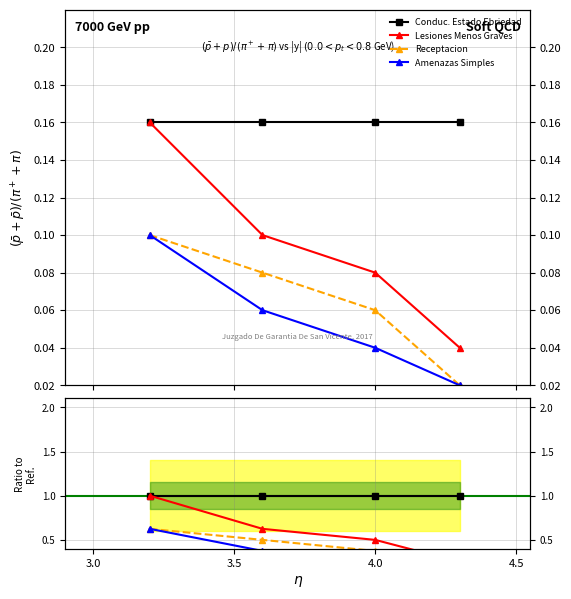

How many Lesiones Menos Graves (Total=8) values are between 0 and 1?

4